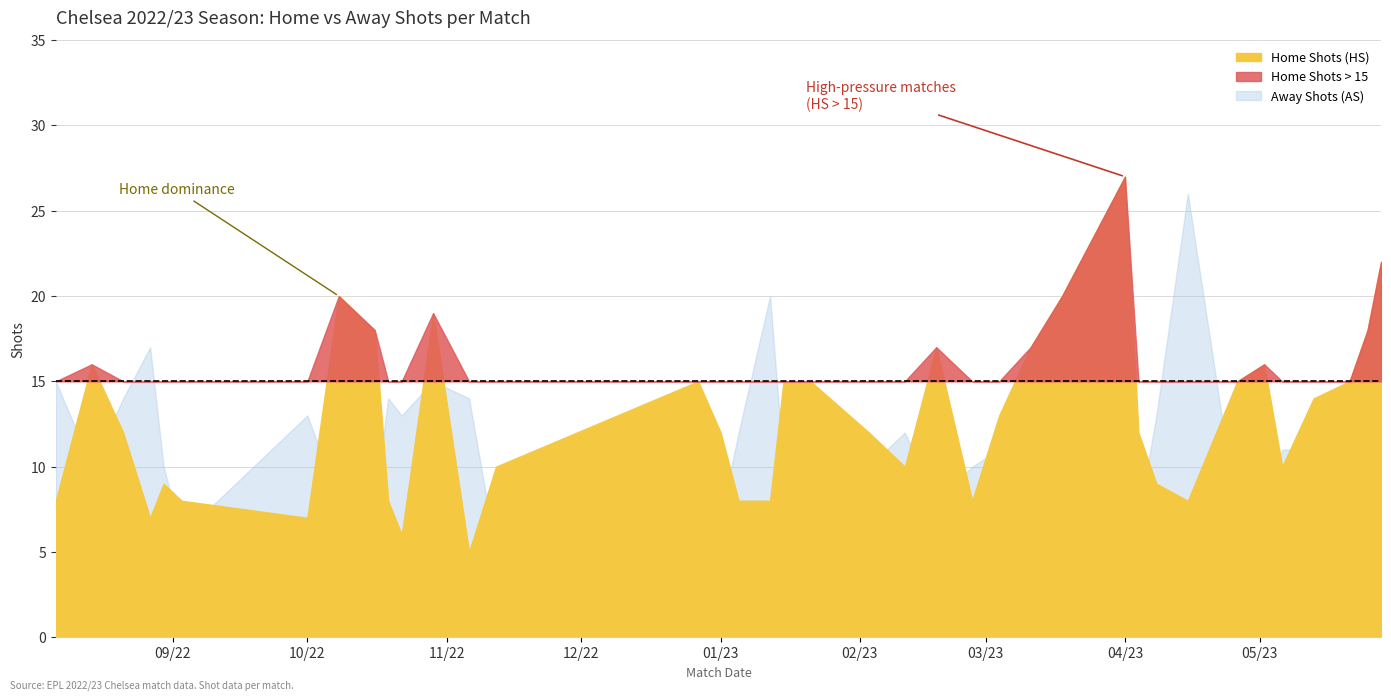

In Home Shots (HS), how many points are lower than both neighbors (excluding endpoints)?

8